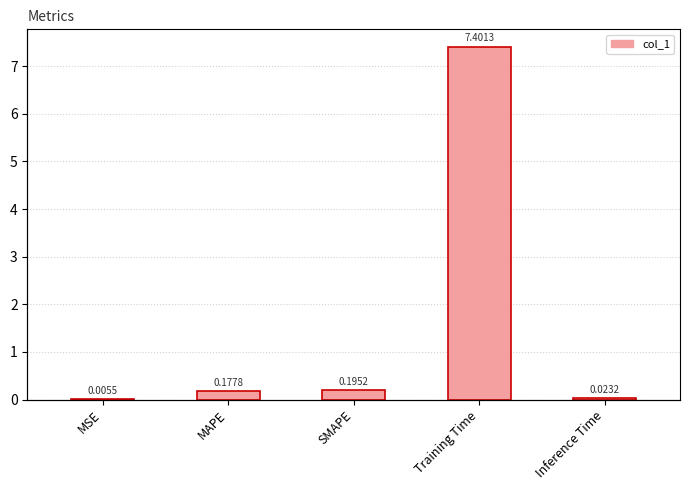

What is the difference between the second highest and second lowest values?

0.2